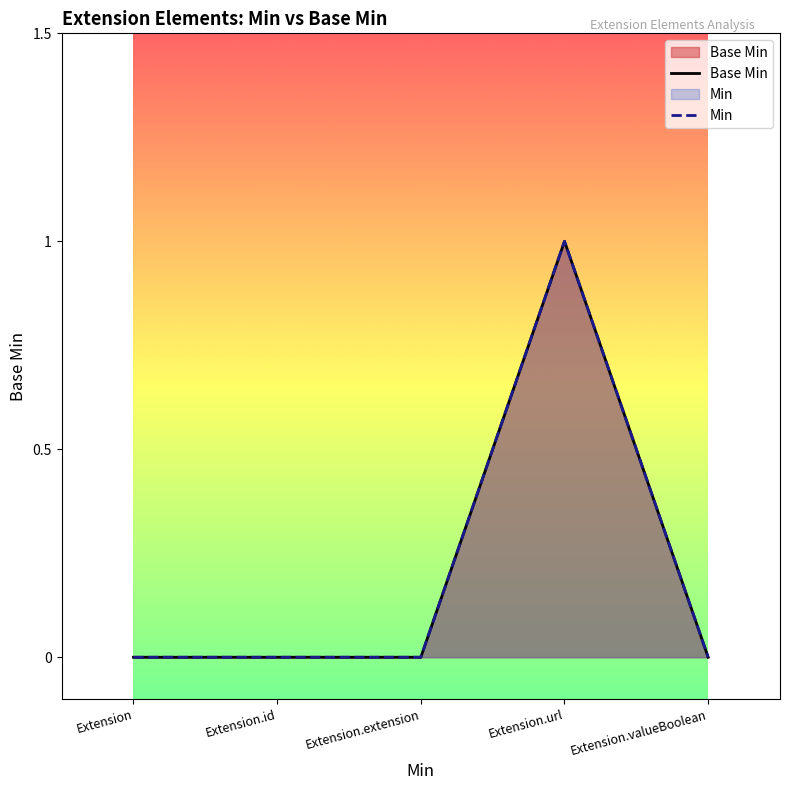

How many positive values are there?

1